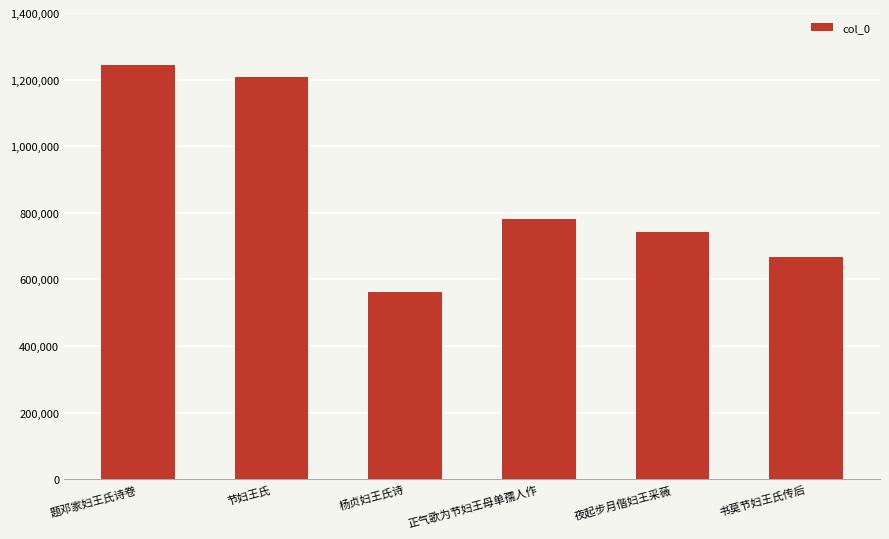

At which label does the data first exceed 782645?

题邓家妇王氏诗卷